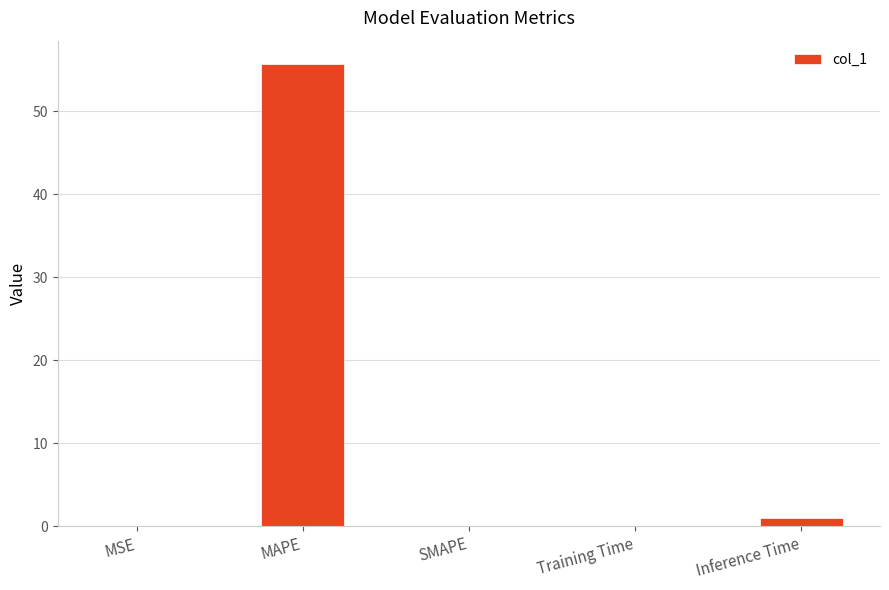

What is the sum of all values?

56.8